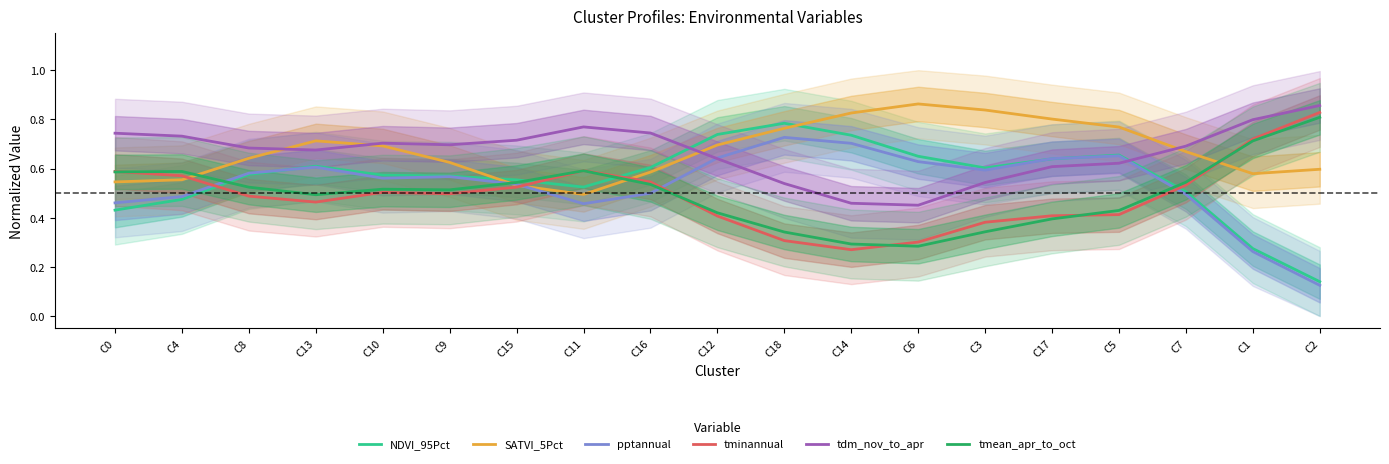

How many tdm_nov_to_apr values are between 0 and 1?

19